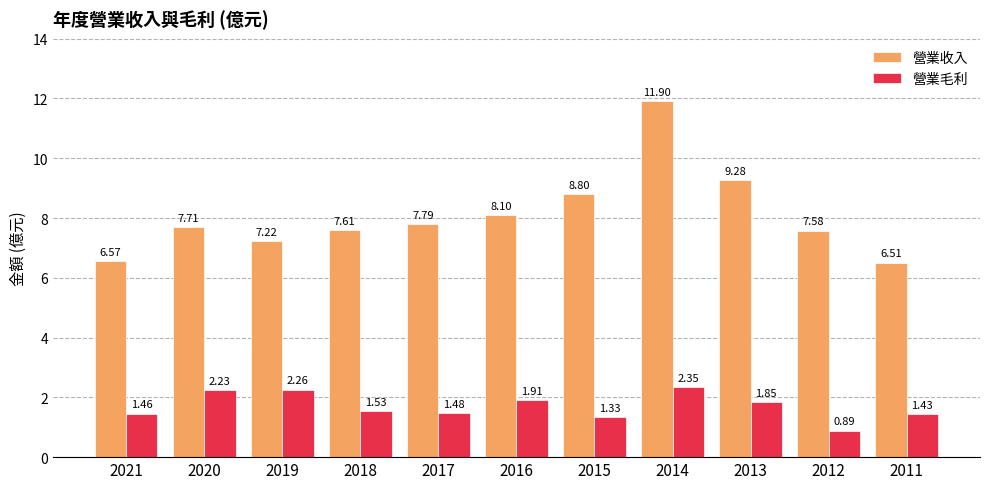

Which category has the highest value in the 營業毛利 series?

2014